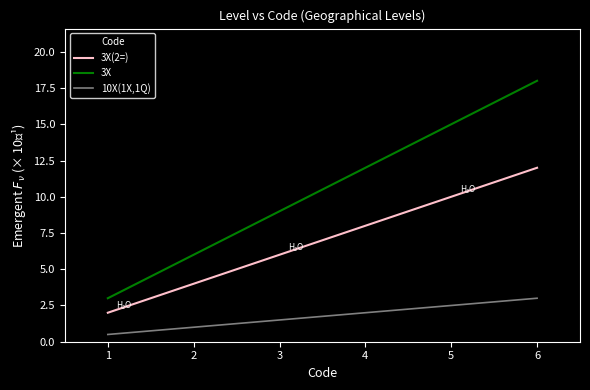

Which label corresponds to the largest value in the chart?

6